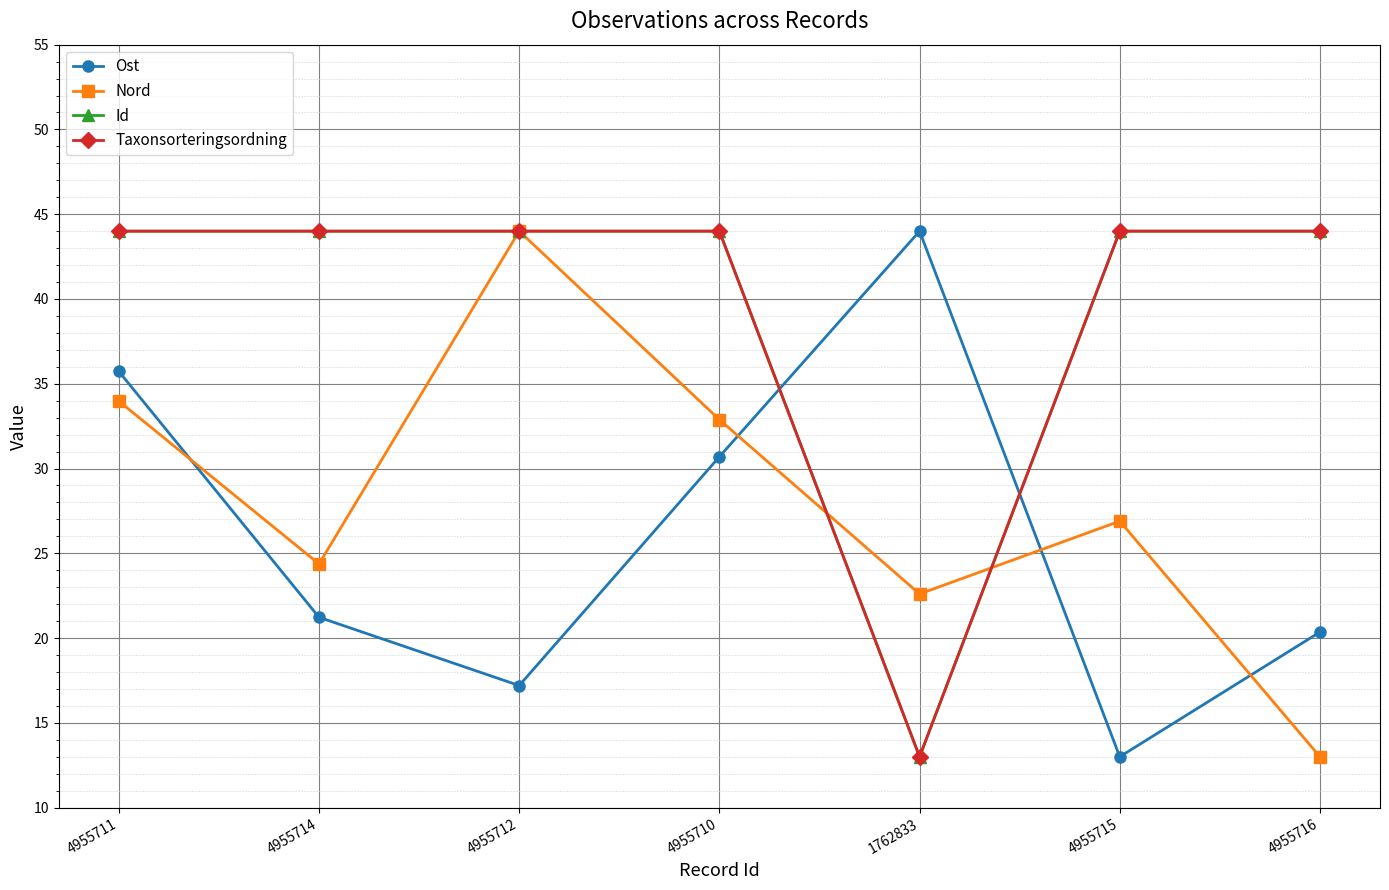

Which series changed the most between 4955711 and 4955716?

Nord